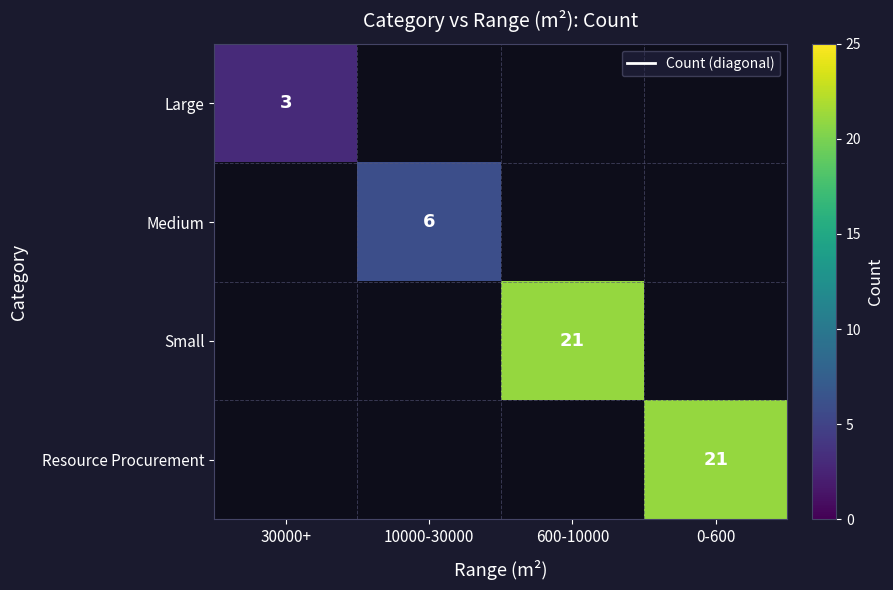

Which has a higher value, 10000-30000 or 600-10000?

600-10000